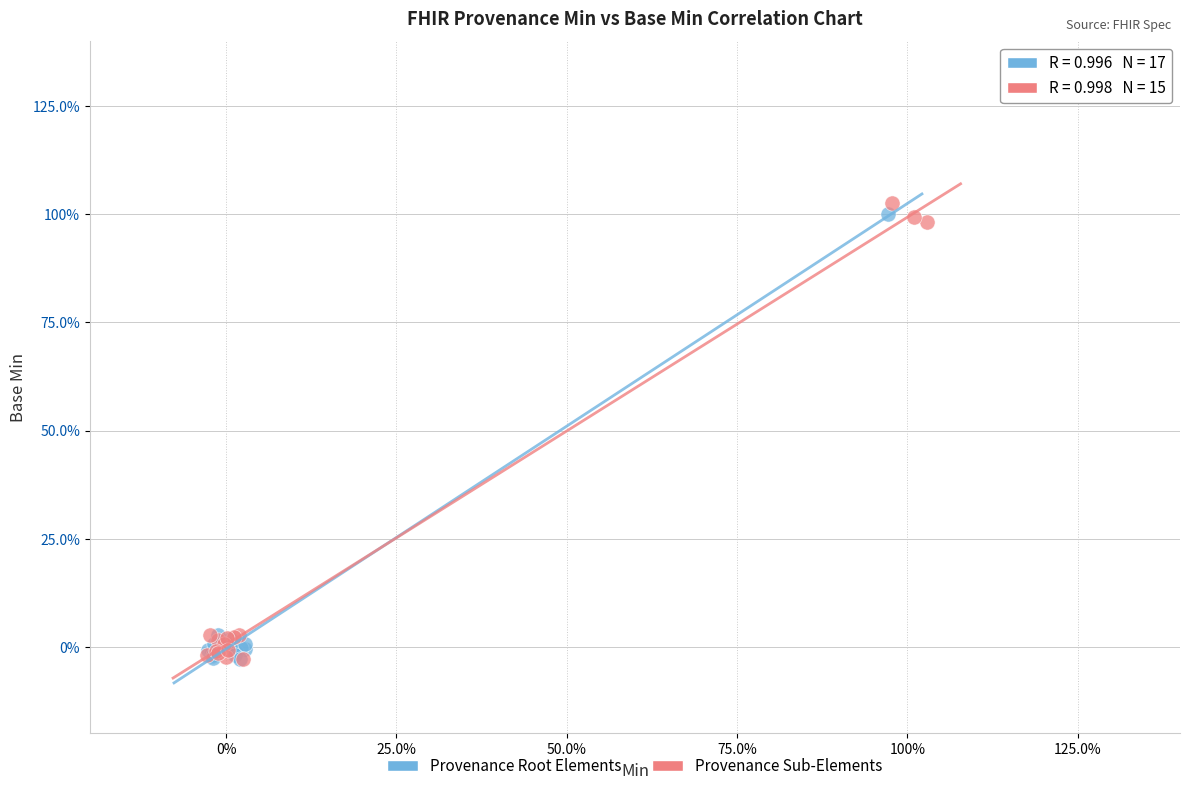

What are all the series names shown in the legend?

Provenance Root Elements, Provenance Sub-Elements